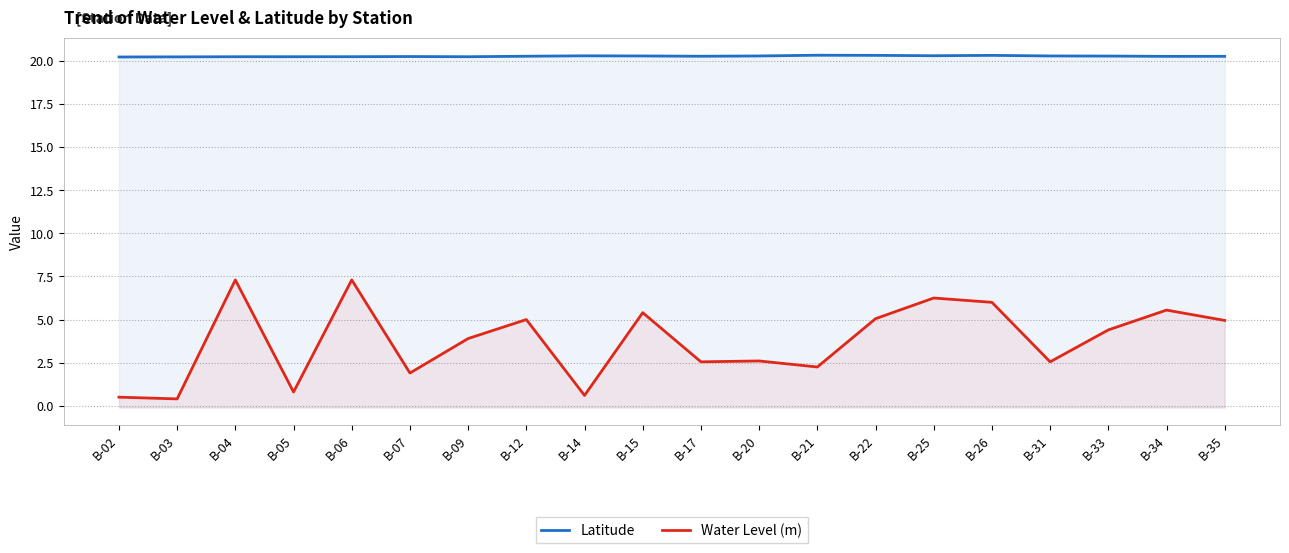

How many series are shown in this chart?

2